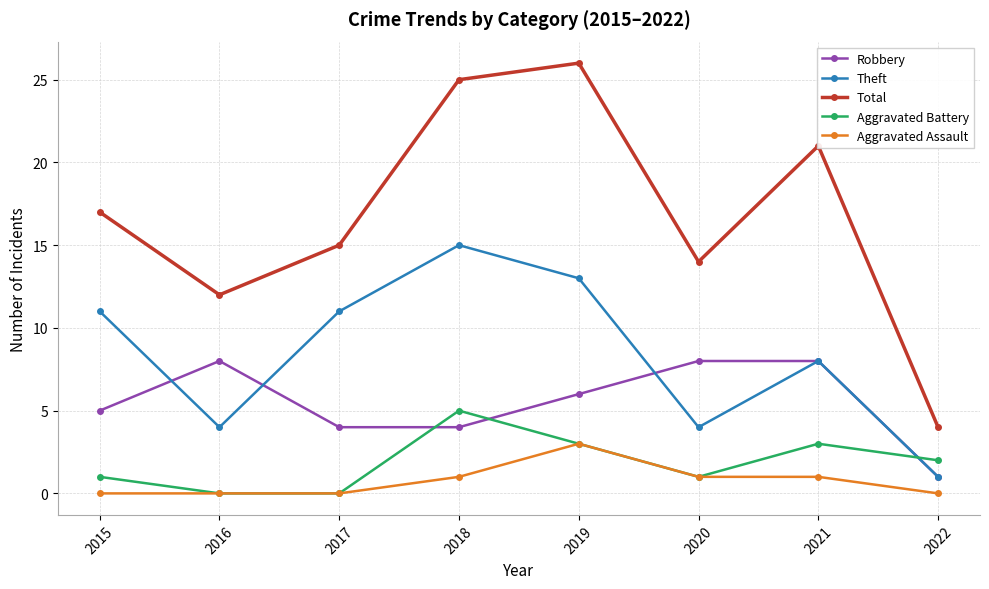

What value does the Aggravated Battery series have at 2018?

5